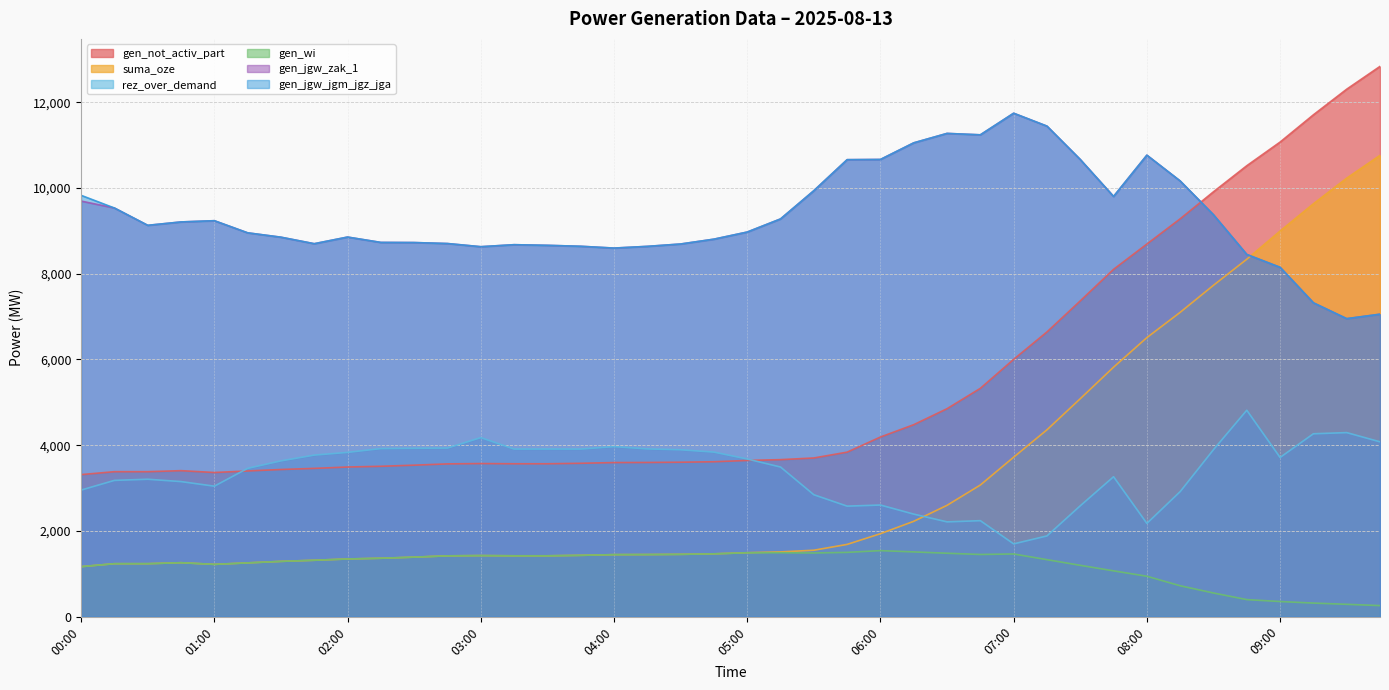

What is the highest value of the gen_jgw_jgm_jgz_jga series?

11746